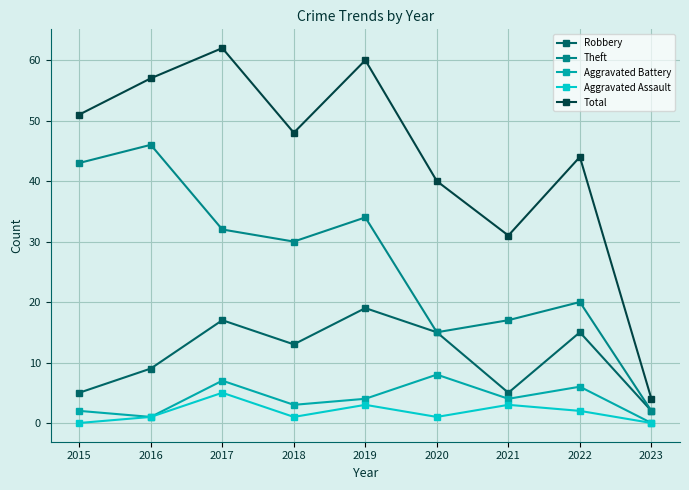

What is the difference between the maximum and second lowest values in the Theft series?

31